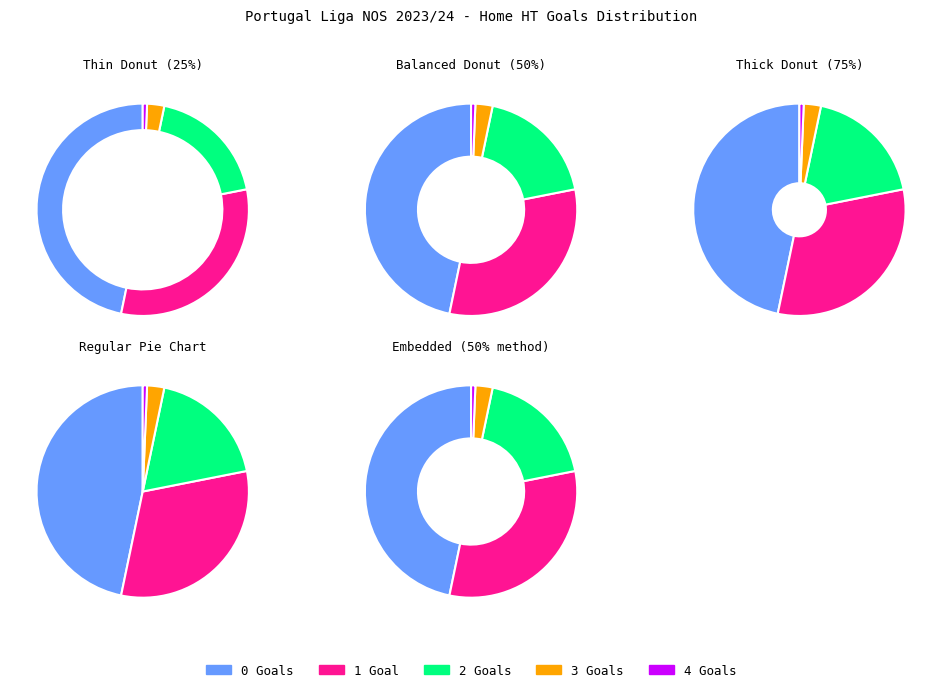

True or false: 3 accounts for 1% of the total.

False